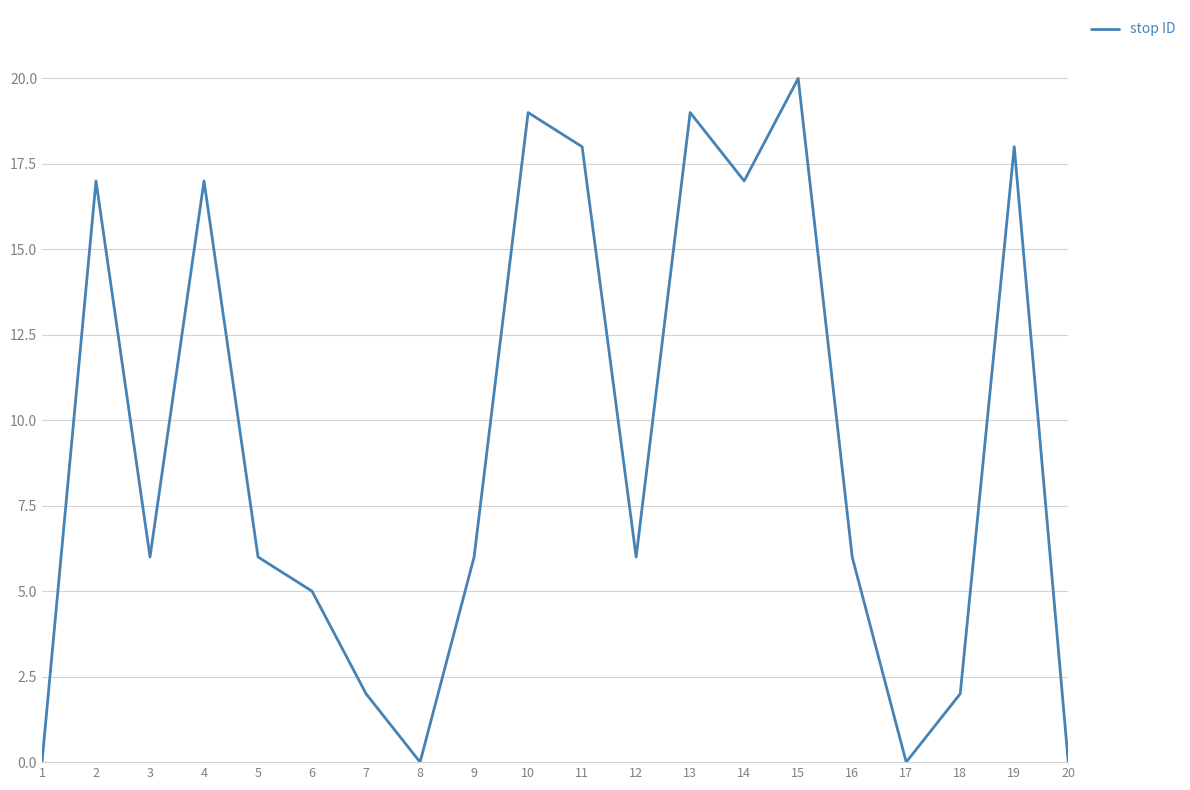

Reading right to left, extract all data points from this chart.

0	18	2	0	6	20	17	19	6	18	19	6	0	2	5	6	17	6	17	0